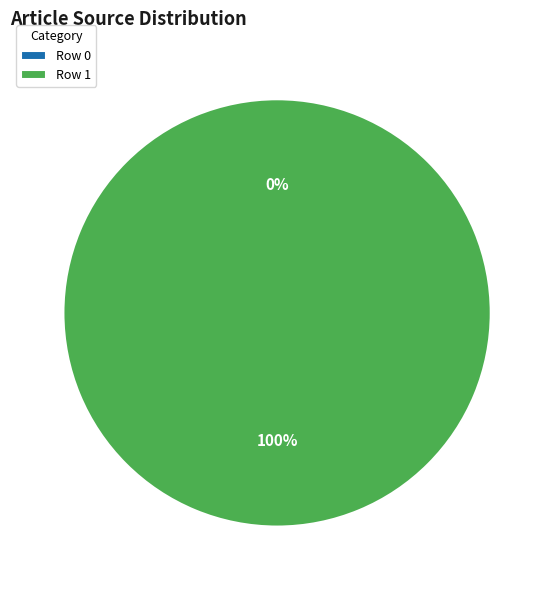

How many slices are in this pie chart?

2